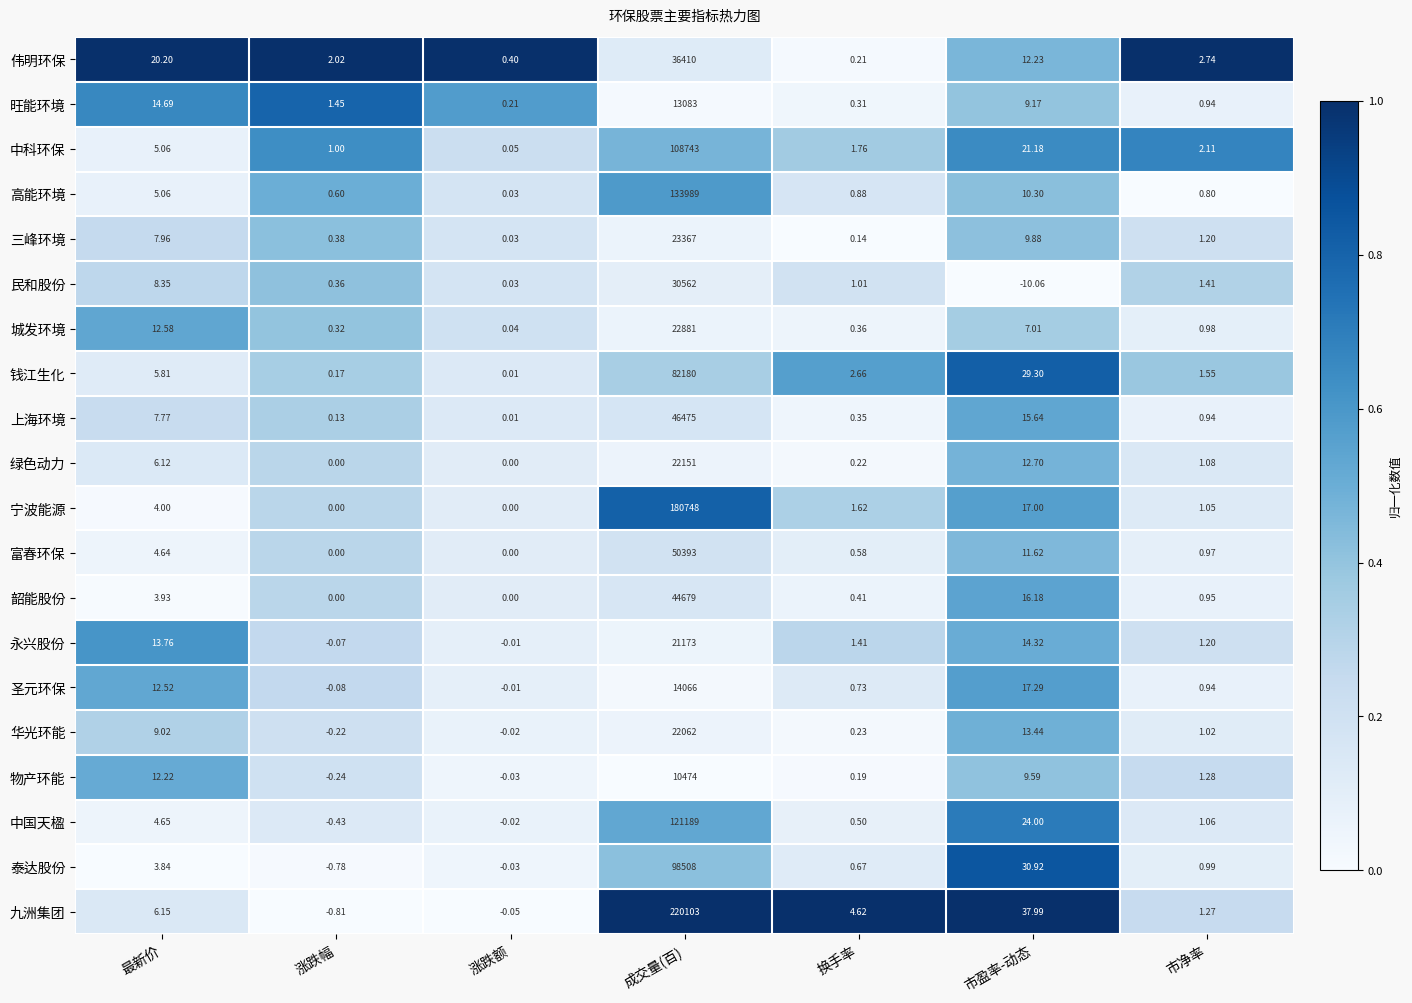

Which series changed the most between 涨跌幅 and 涨跌额?

伟明环保